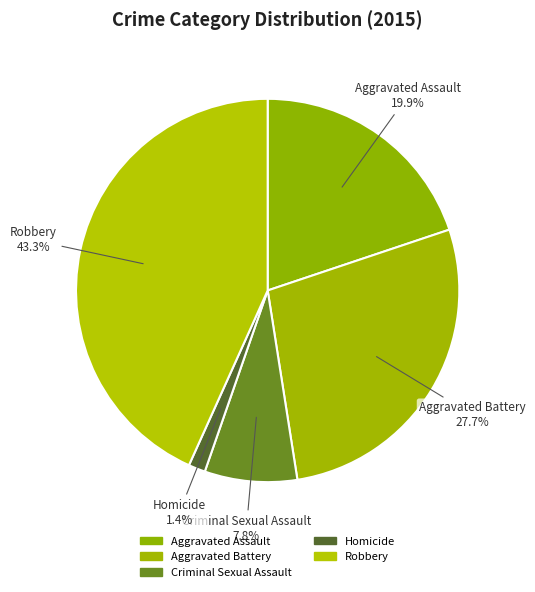

To the nearest percent, what percentage of the pie is Homicide?

1%